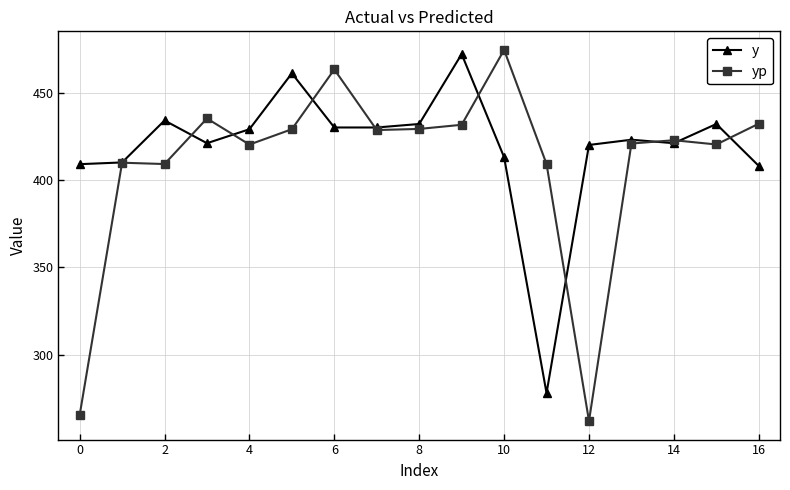

What is the greatest value displayed?

474.4